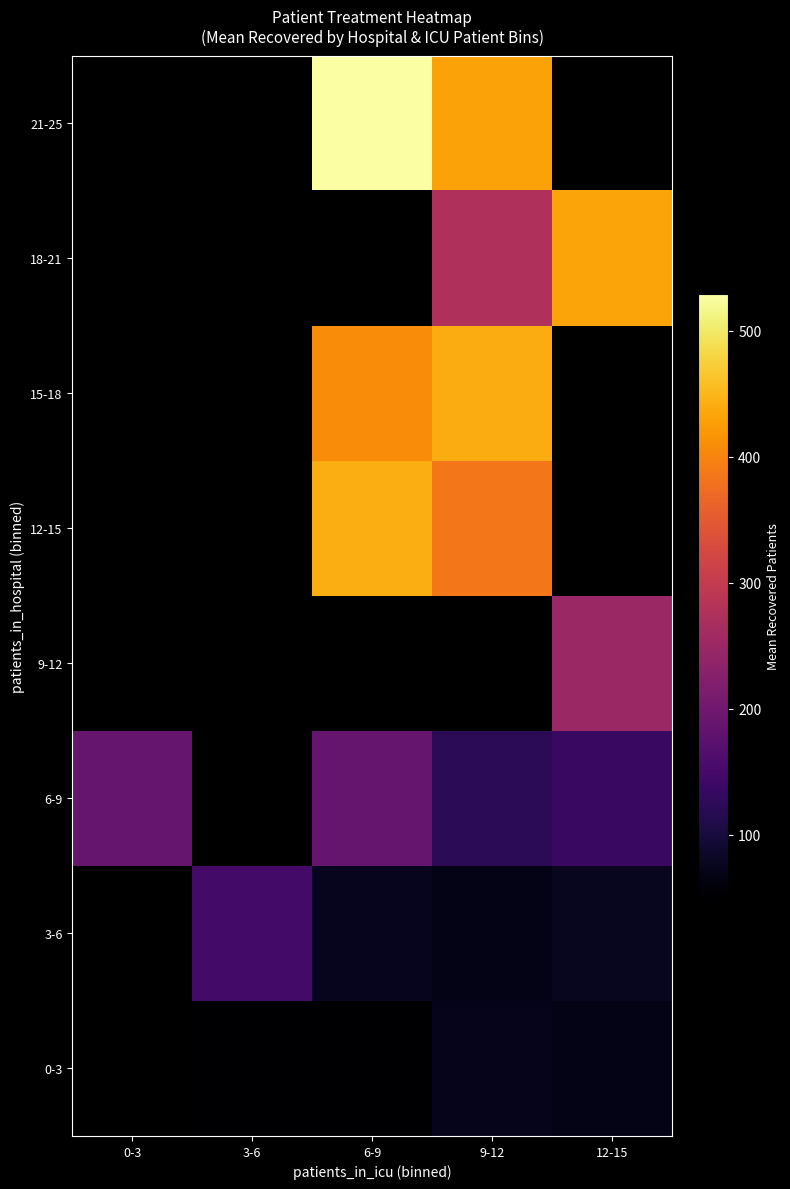

Between 3-6 and 9-12, which is larger?

9-12